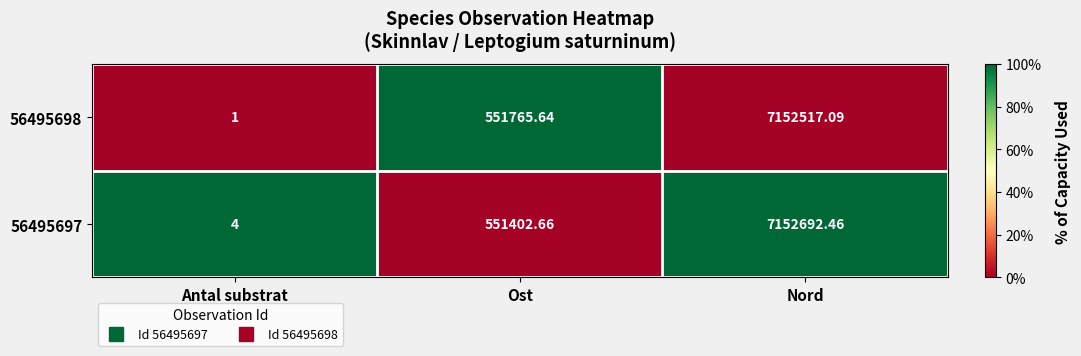

At Ost, list the series in order from smallest to largest.

56495697, 56495698